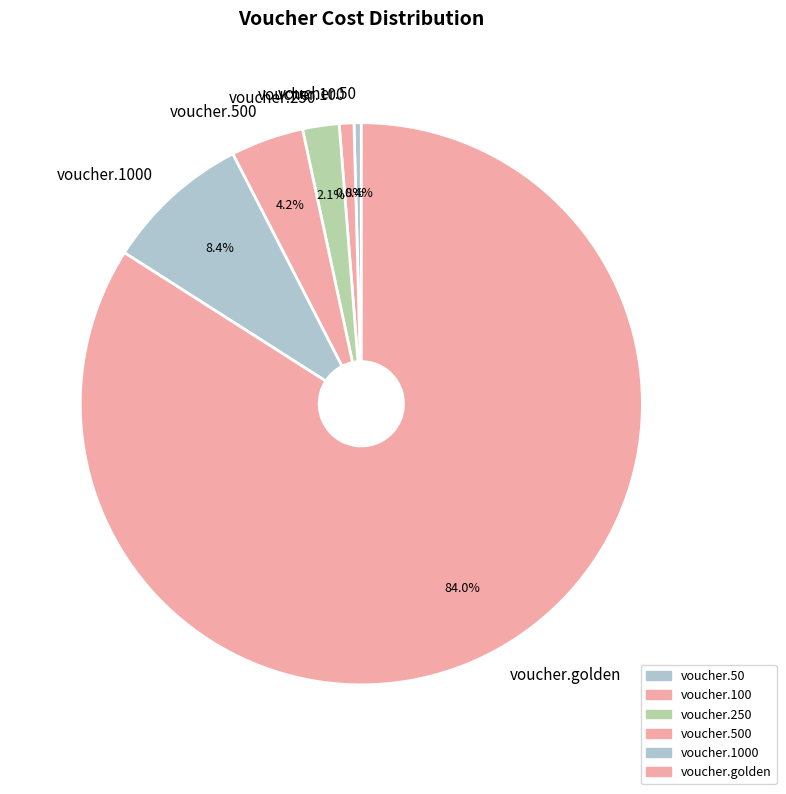

Is the sum of voucher.100 and voucher.50 greater than half?

No